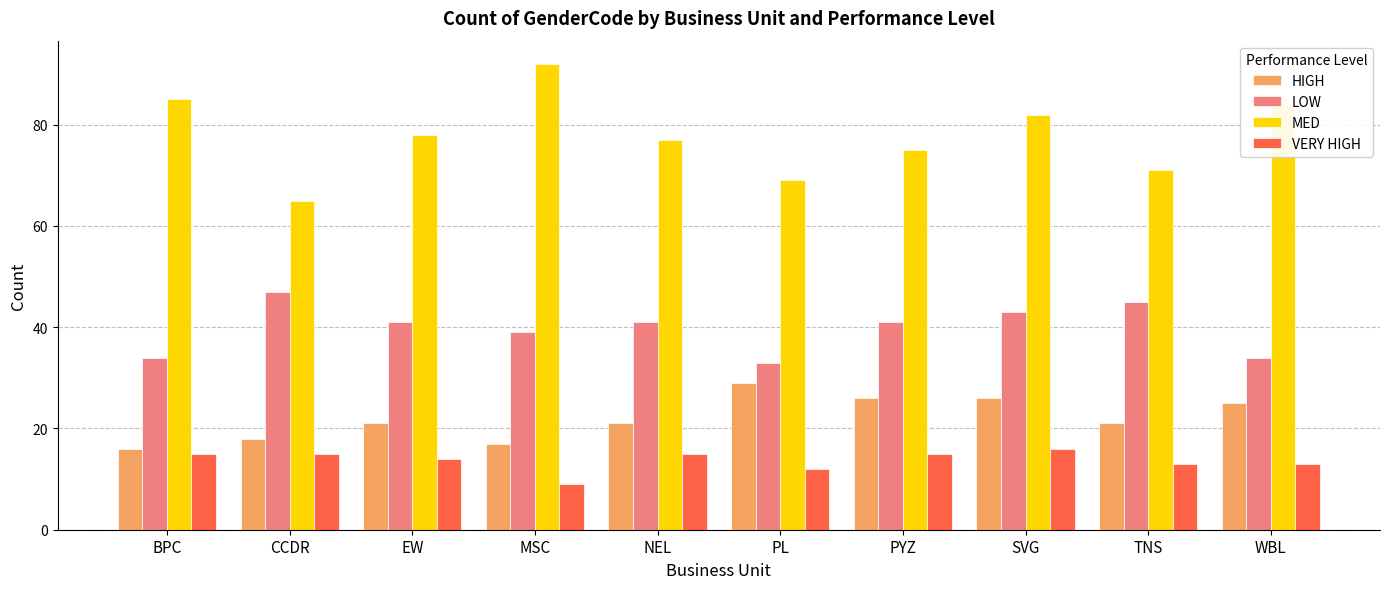

What is the value of the VERY HIGH bar at the 4th from the left?

9